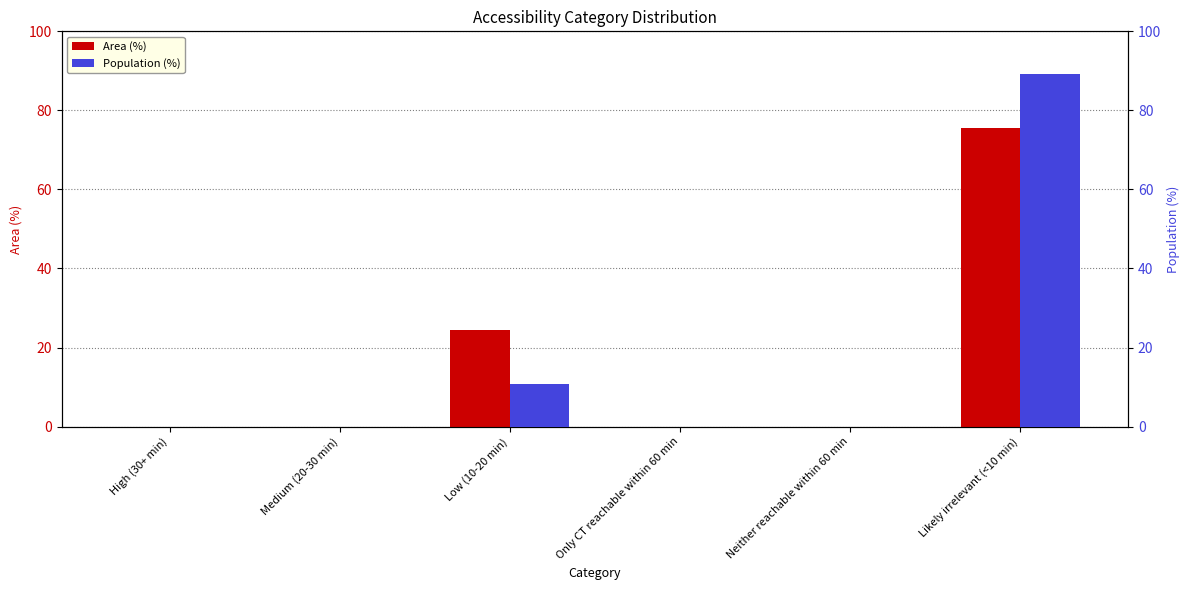

What is the sum of all Area (%) values?

100.0